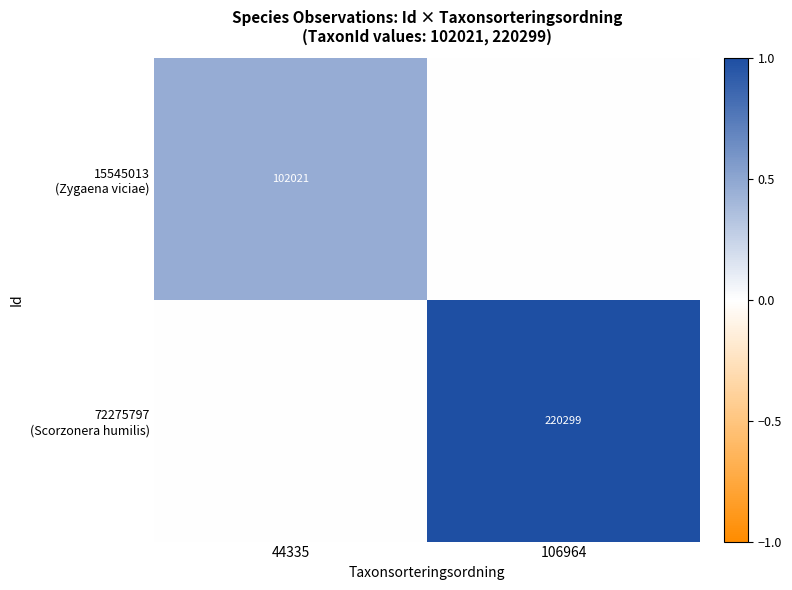

Which category has the lowest value in the 15545013 (Zygaena viciae) series?

106964